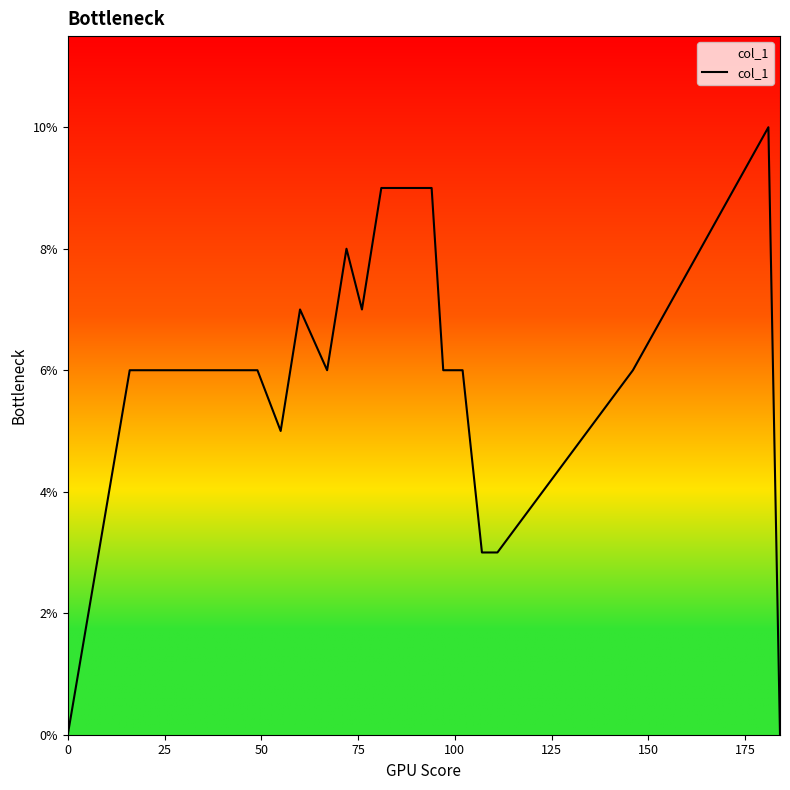

Does the chart have visible grid lines?

No